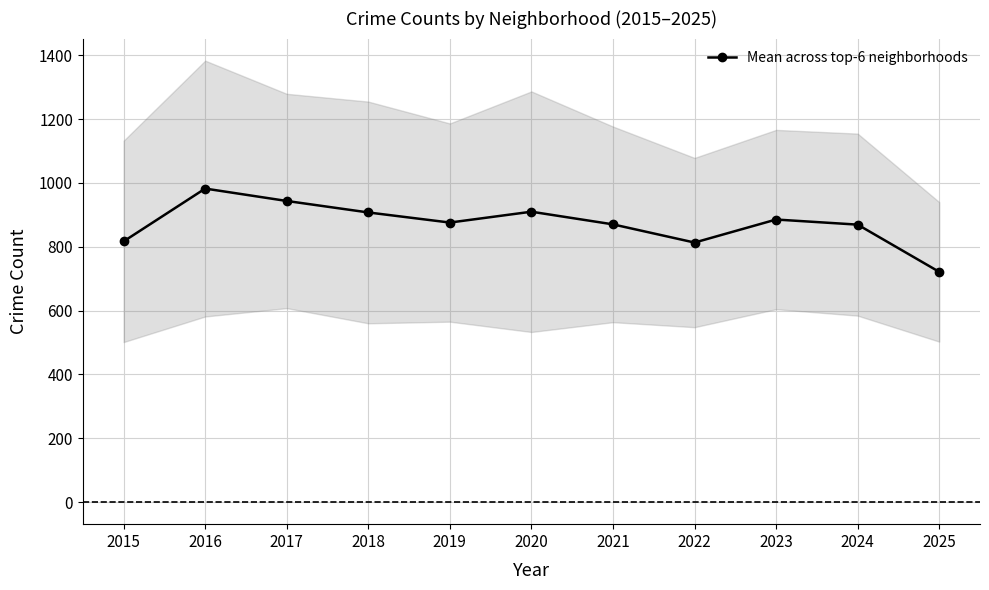

The value at 2025 is 396.5. True or false?

False